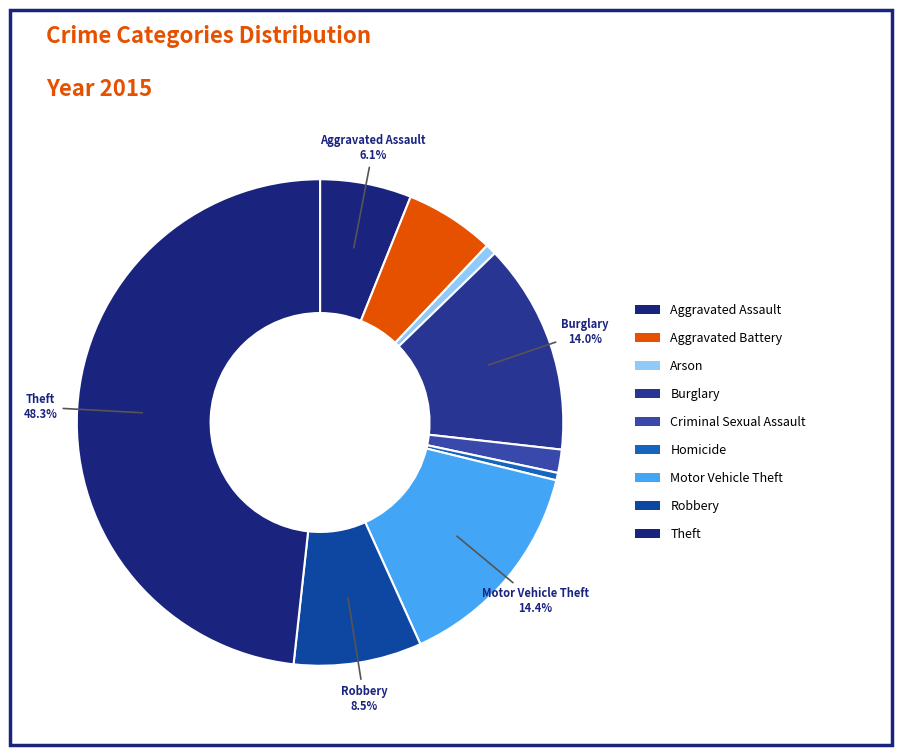

What percentage is the Burglary slice, to the nearest percent?

14%